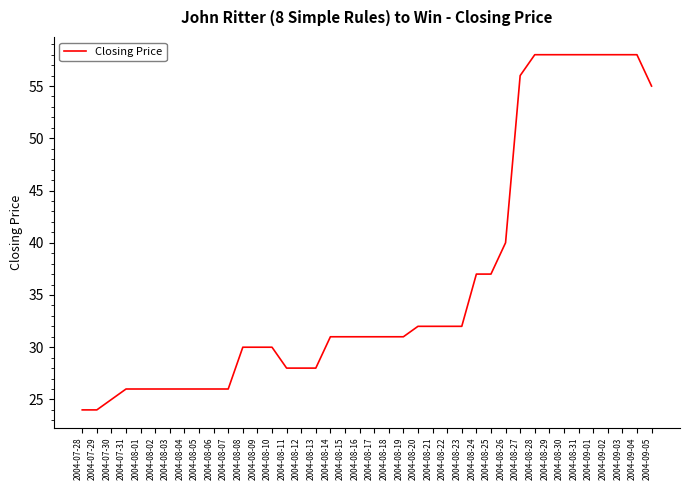

What position from the left is 2004-07-31?

4